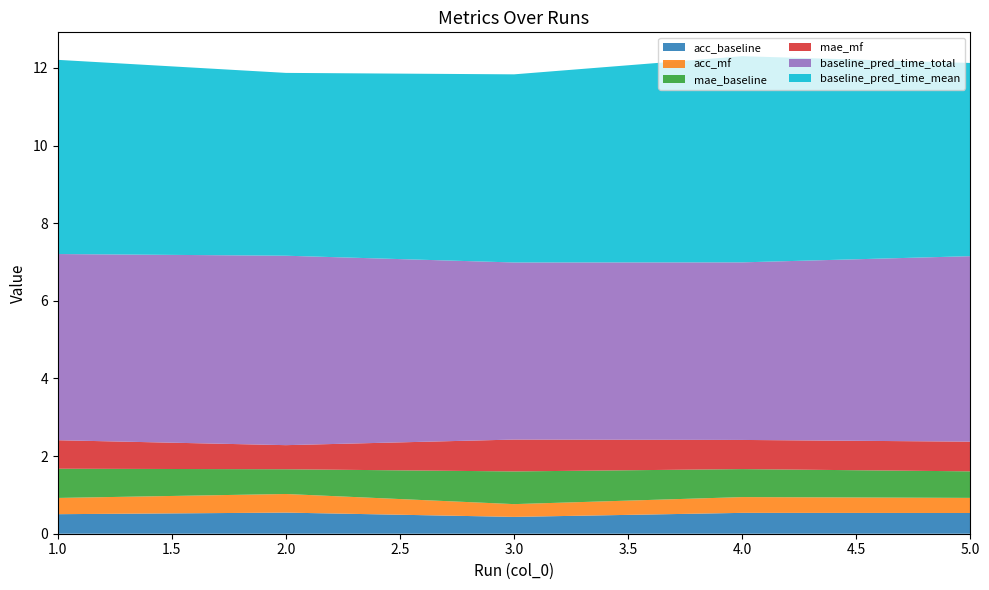

Reading left to right, transcribe all the data shown in this chart.

acc_baseline: 0.5	0.5	0.4	0.5	0.5
acc_mf: 0.4	0.5	0.3	0.4	0.4
mae_baseline: 0.8	0.6	0.8	0.7	0.7
mae_mf: 0.7	0.6	0.8	0.8	0.8
baseline_pred_time_total: 4.8	4.9	4.6	4.6	4.8
baseline_pred_time_mean: 5.0	4.7	4.8	5.3	5.0